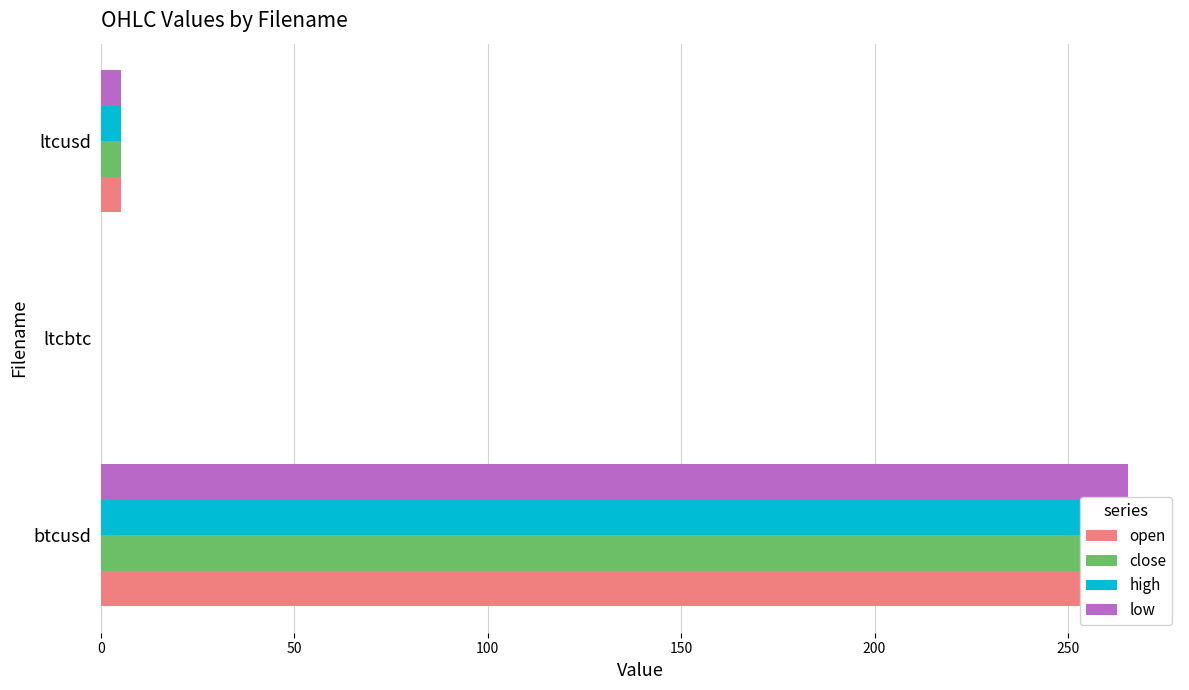

Is the value of close at btcusd greater than the value of low at ltcbtc?

Yes